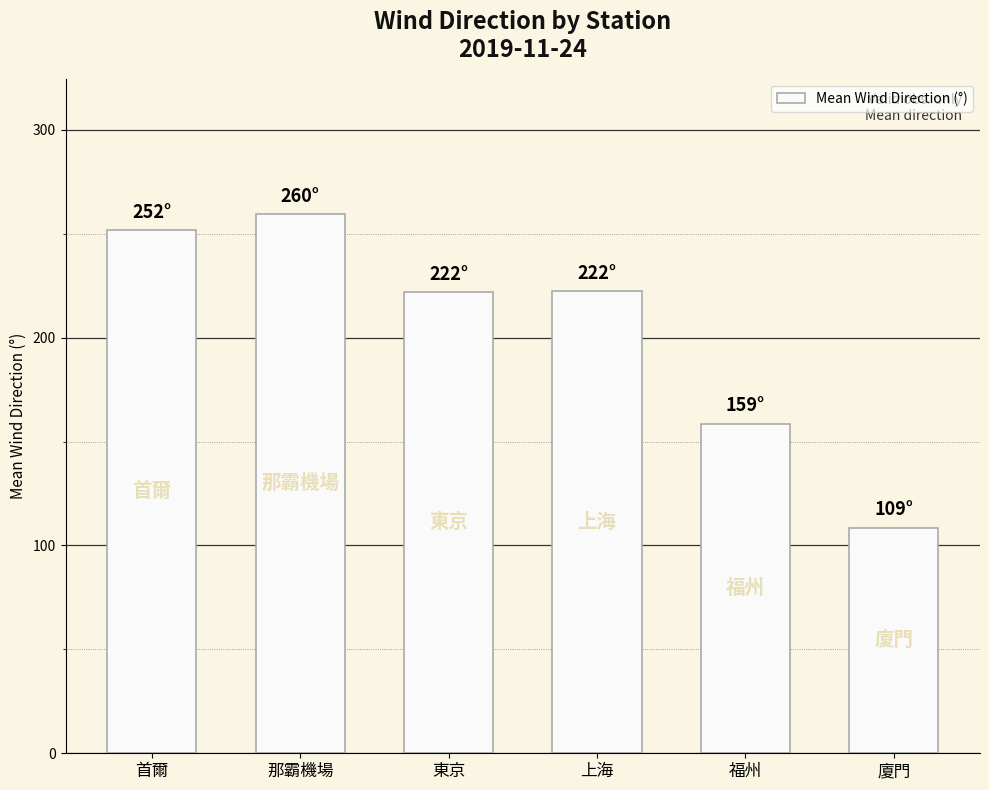

What is the average value?

203.8